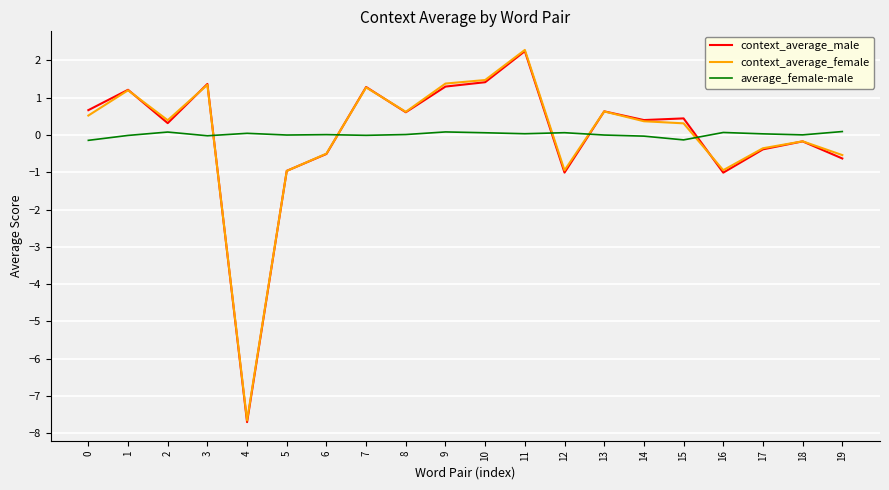

True or false: average_female-male has more than 0 points higher than both neighbors.

True